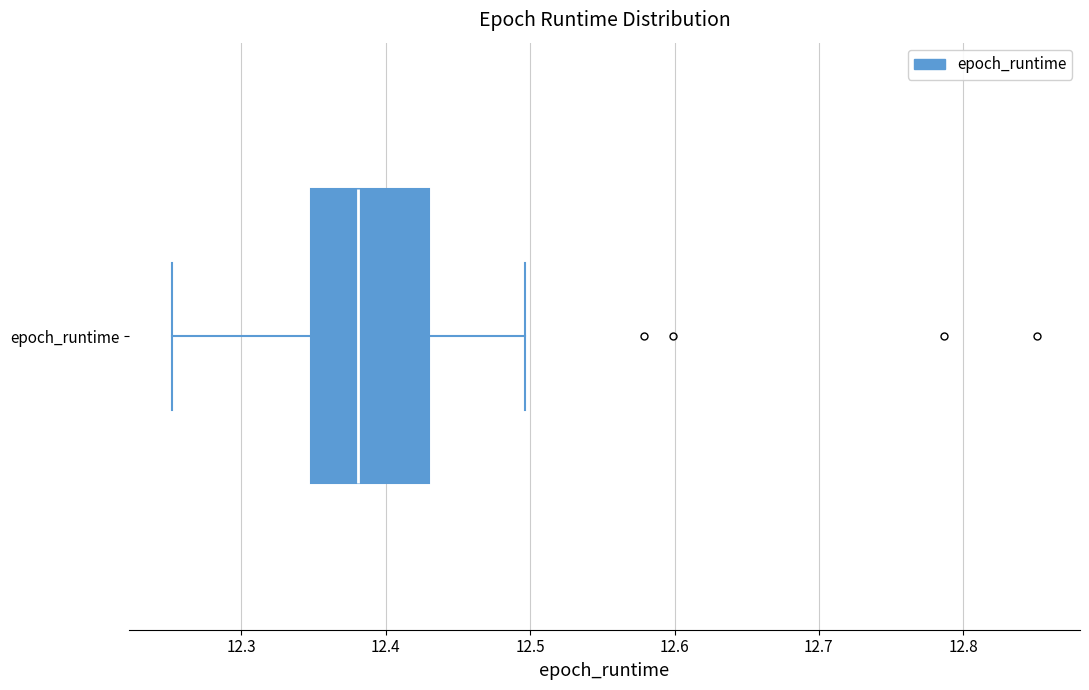

Read this box plot against the x-axis: the position of the median line, the range covered by the box, and the ends of both whiskers. The values are not printed on the chart, so give them approximately, as read against the axis.

median 12.38, box 12.35 to 12.43, whiskers 12.25 to 12.50